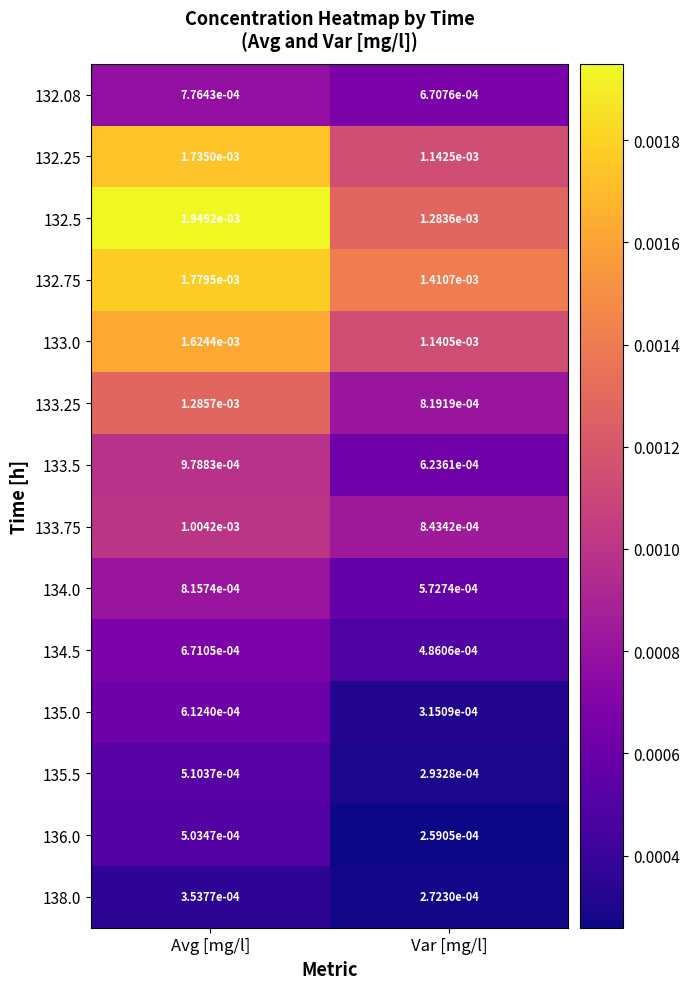

At which label is 132.08 closest to 0?

Var [mg/l]